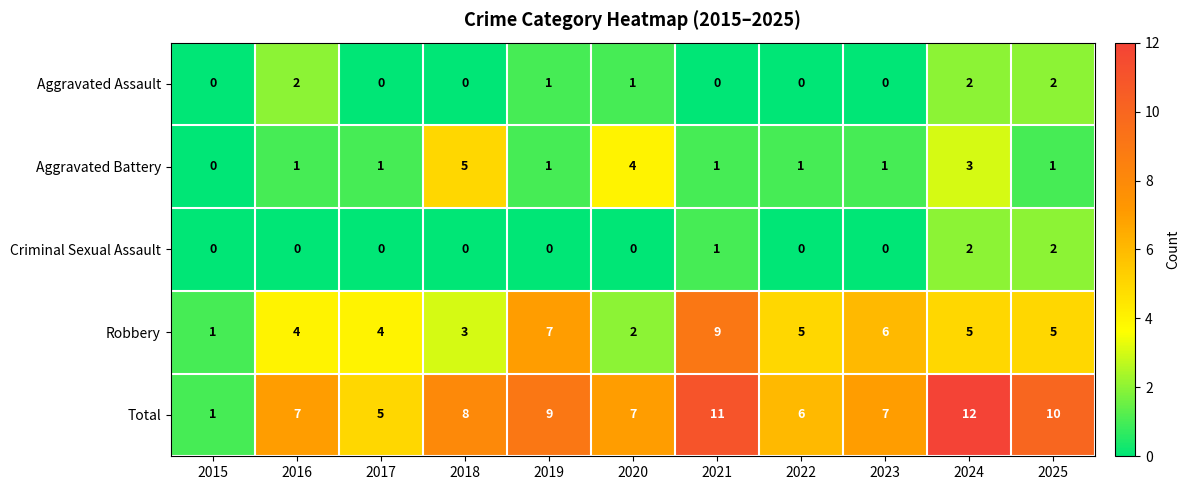

Is the value of Aggravated Assault at 2018 greater than the value of Total at 2017?

No